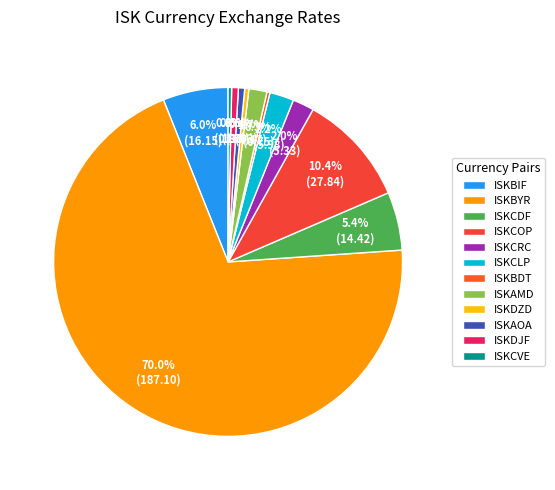

Which has a higher value, ISKCVE or ISKCRC?

ISKCRC